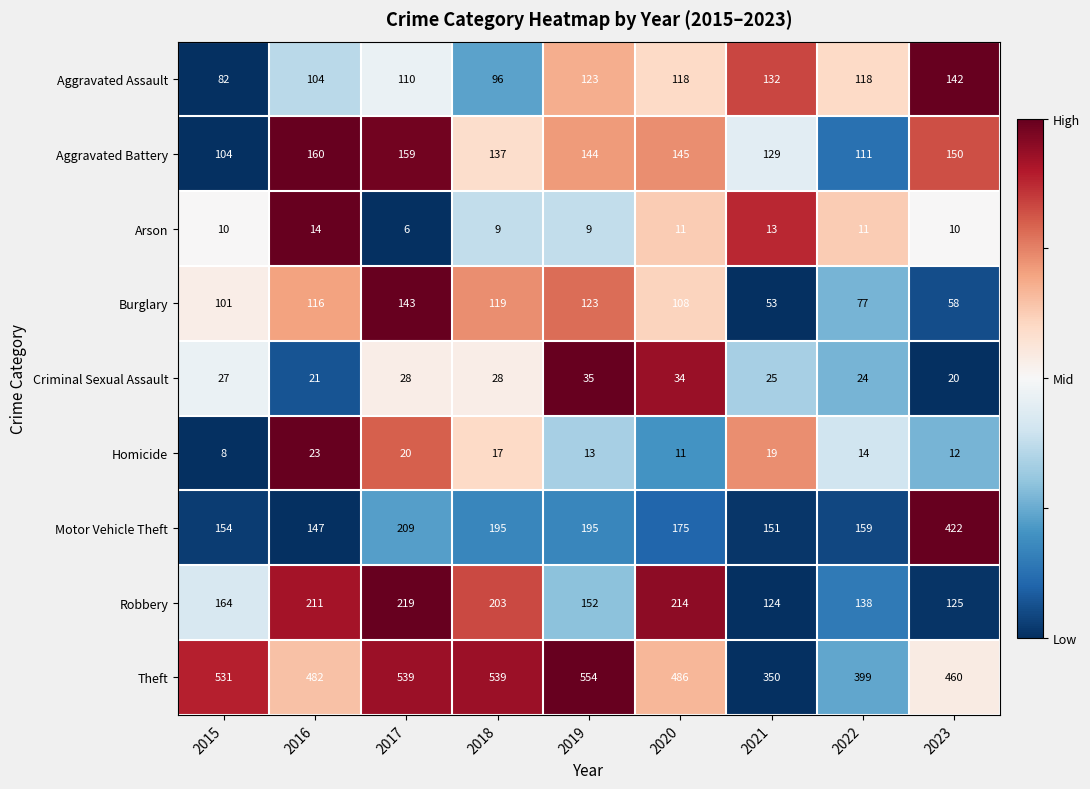

Is the value of Aggravated Assault at 2019 greater than the value of Robbery at 2021?

No